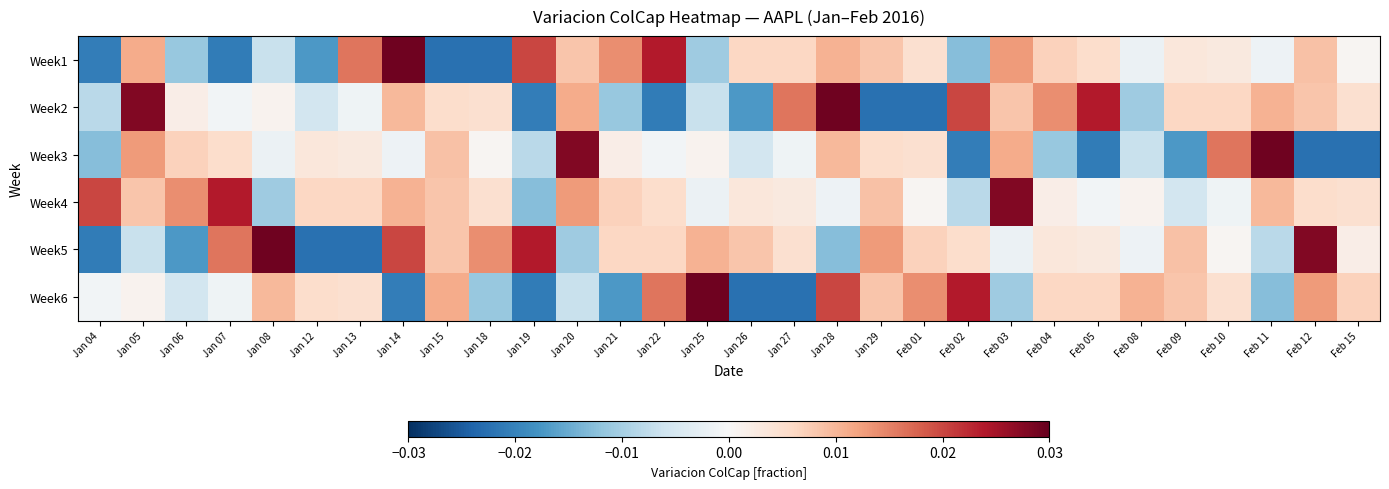

Which series changed the most between Jan 25 and Feb 04?

Week6